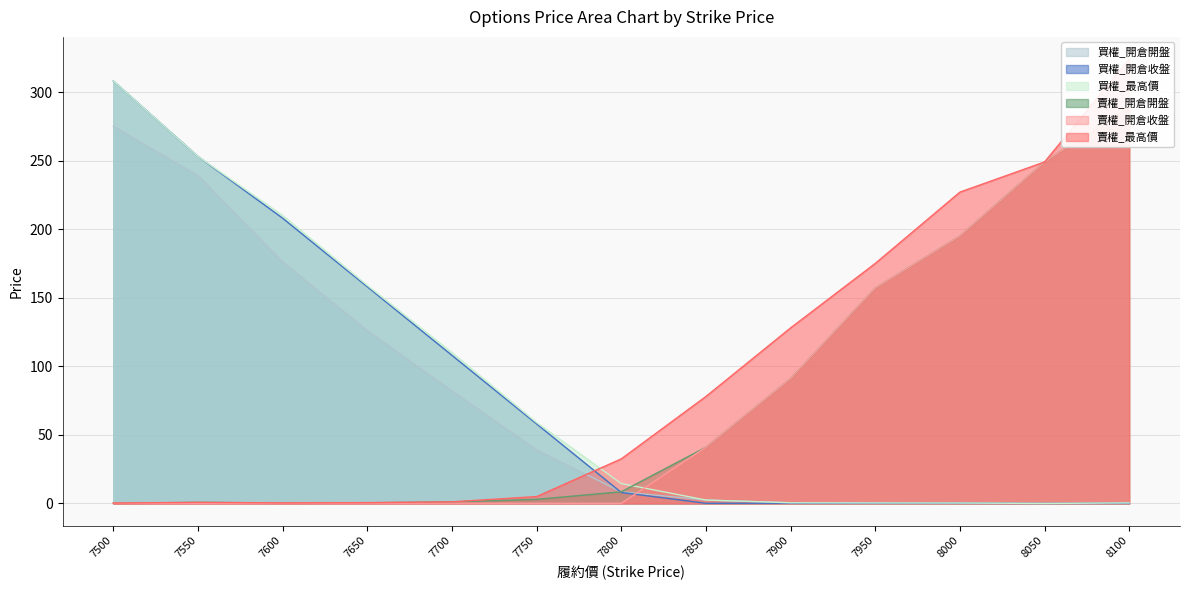

True or false: 賣權_最高價 and 賣權_開倉收盤 cross at least once.

False